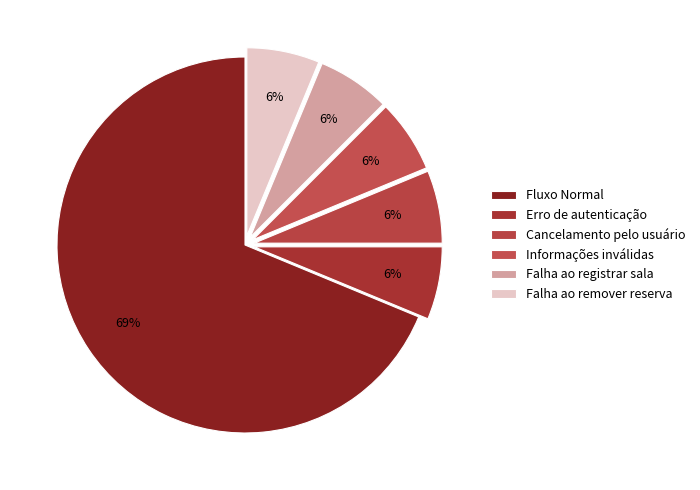

Does Fluxo Normal account for over 50% of the chart?

Yes